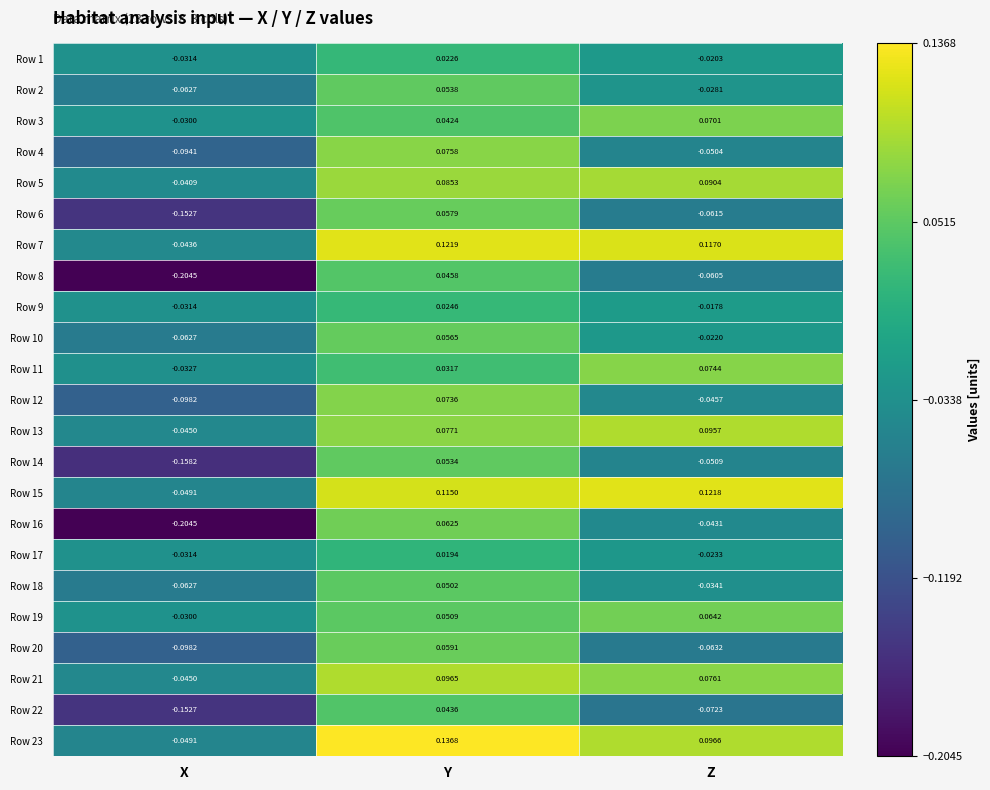

How many positive values does the Row 21 series have?

2